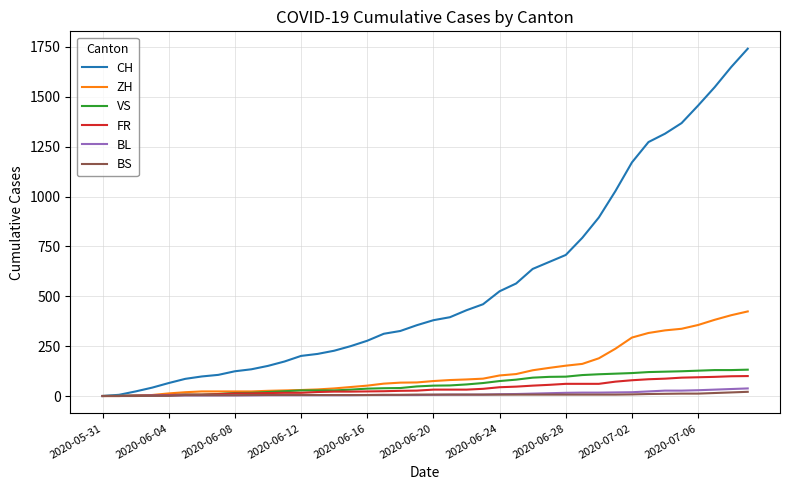

Which series has the largest range (max minus min)?

CH